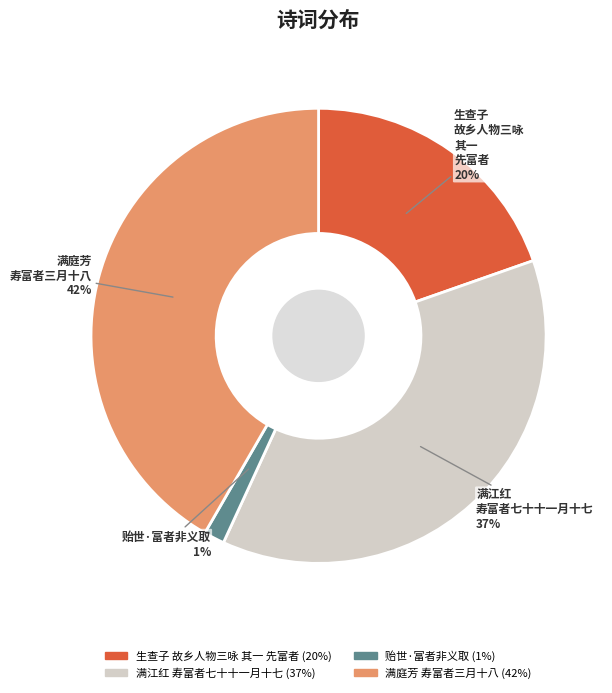

To the nearest percent, what is the combined percentage of 生查子 故乡人物三咏 其一 先富者 and 满江红 寿富者七十十一月十七?

57%